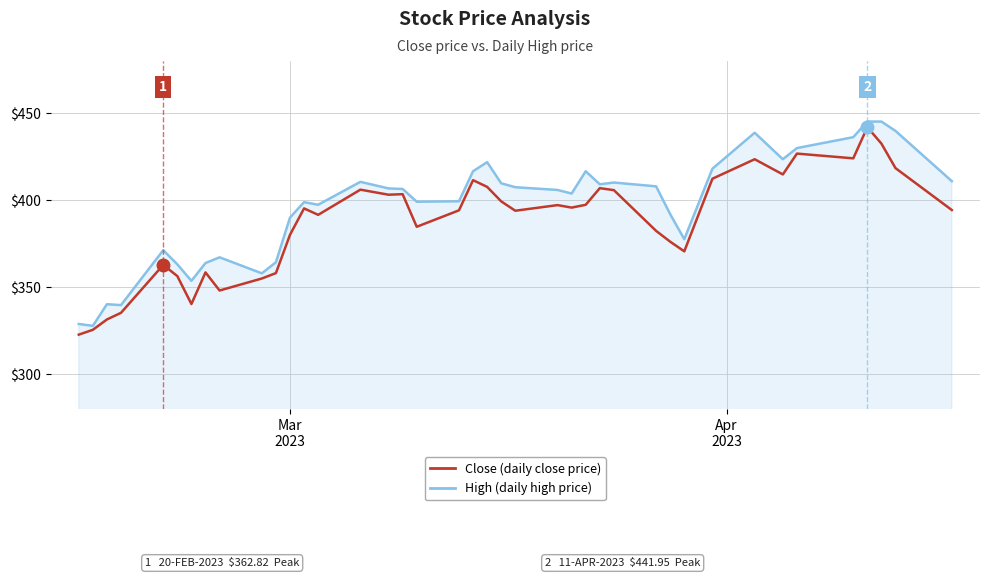

What is the minimum value shown in the chart?

322.7